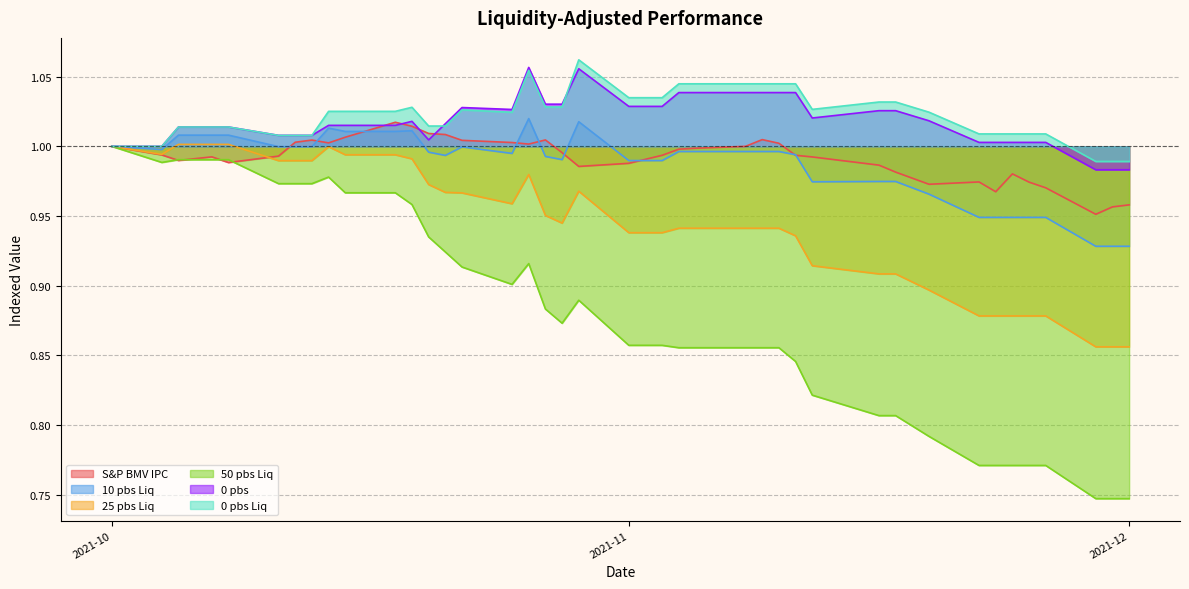

What is the label of the 15th point from the right?

2021-11-09